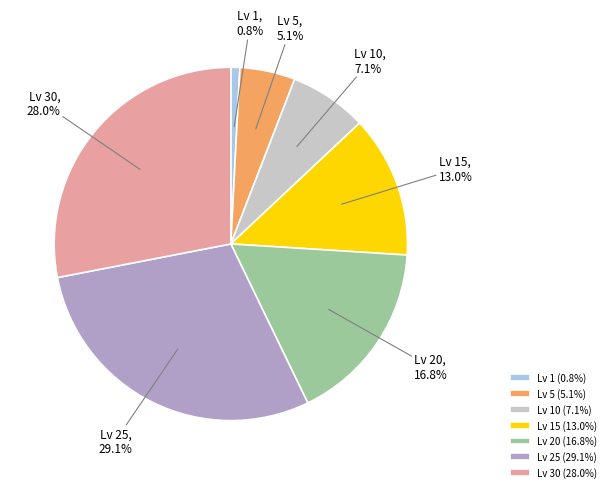

Is there a majority slice in this chart?

No